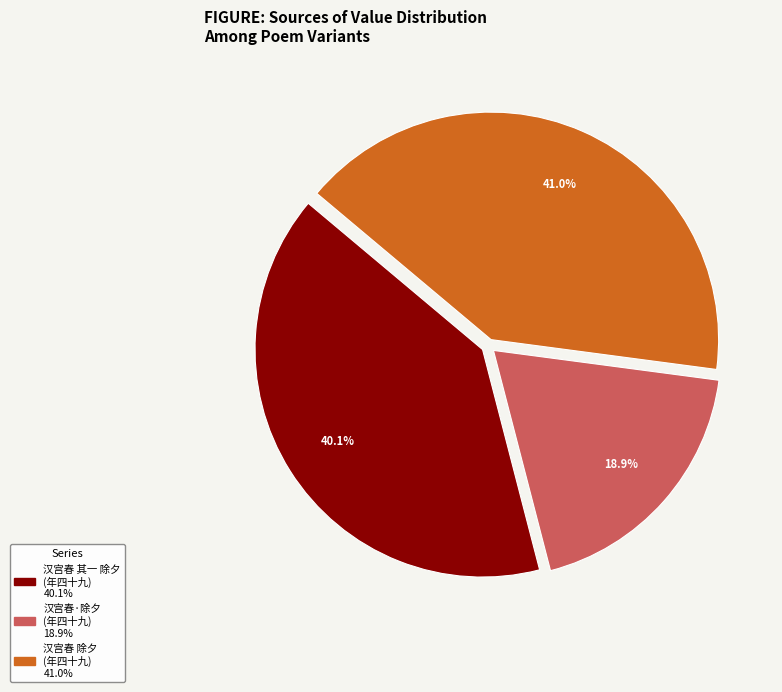

Is there a majority slice in this chart?

No